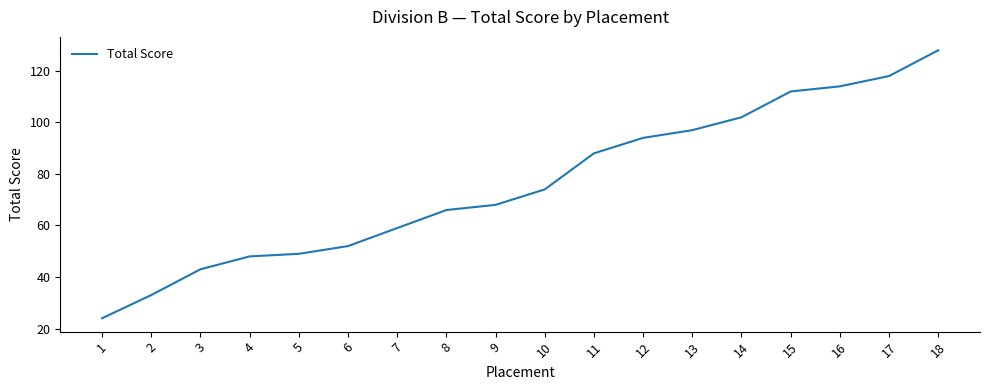

How many series are shown in this chart?

1